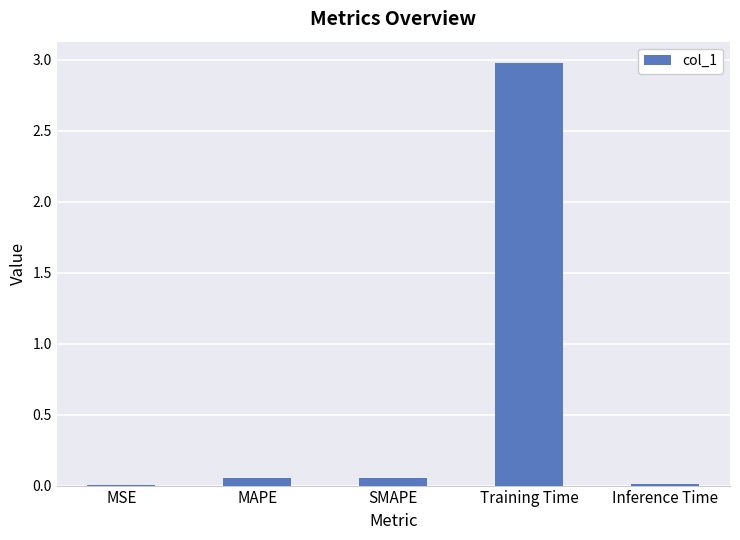

The chart shows a value of 0.7 at Training Time. True or false?

False